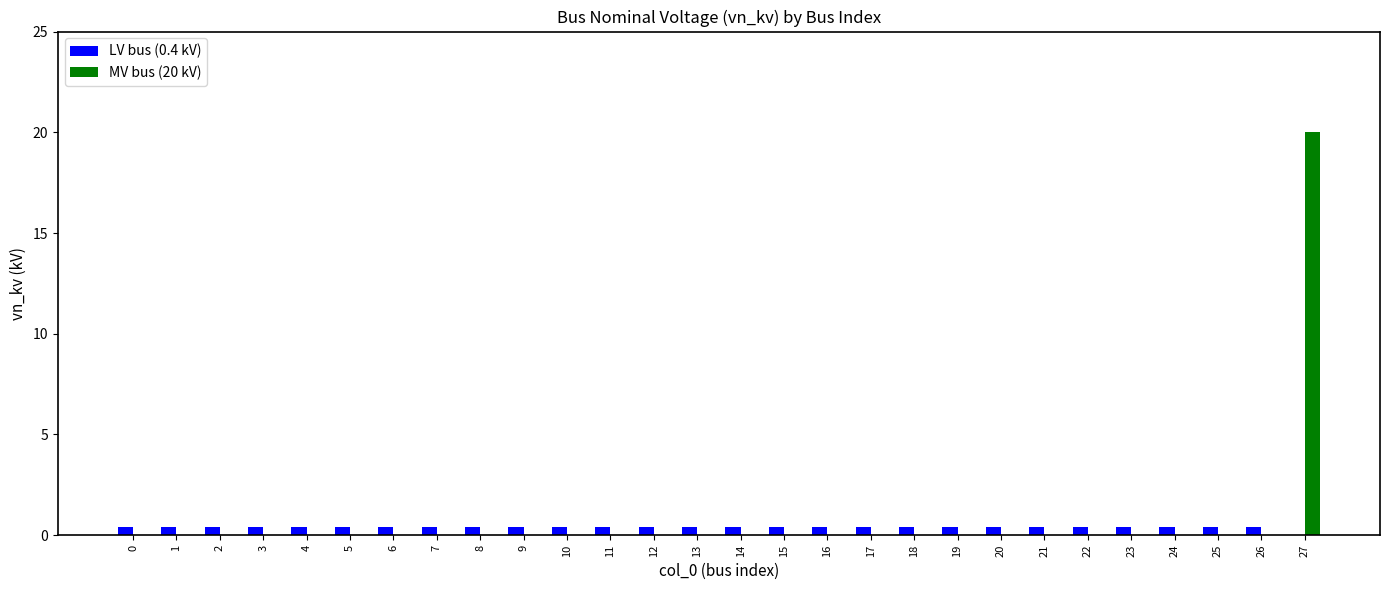

True or false: MV bus (20 kV) has a value of 0.0 at 20.

True